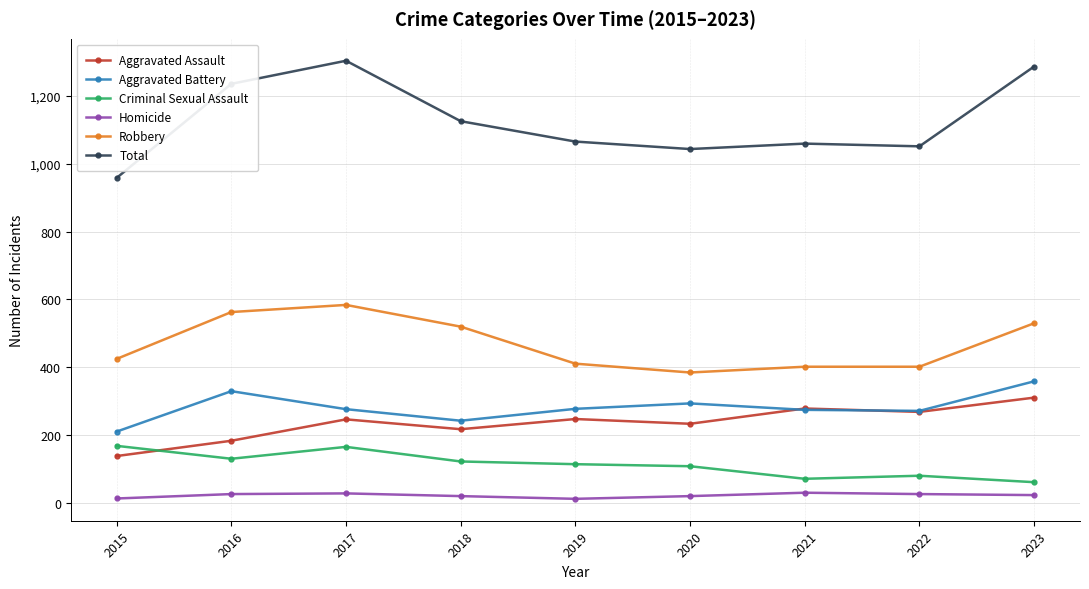

Which category has the lowest value in the Robbery series?

2020